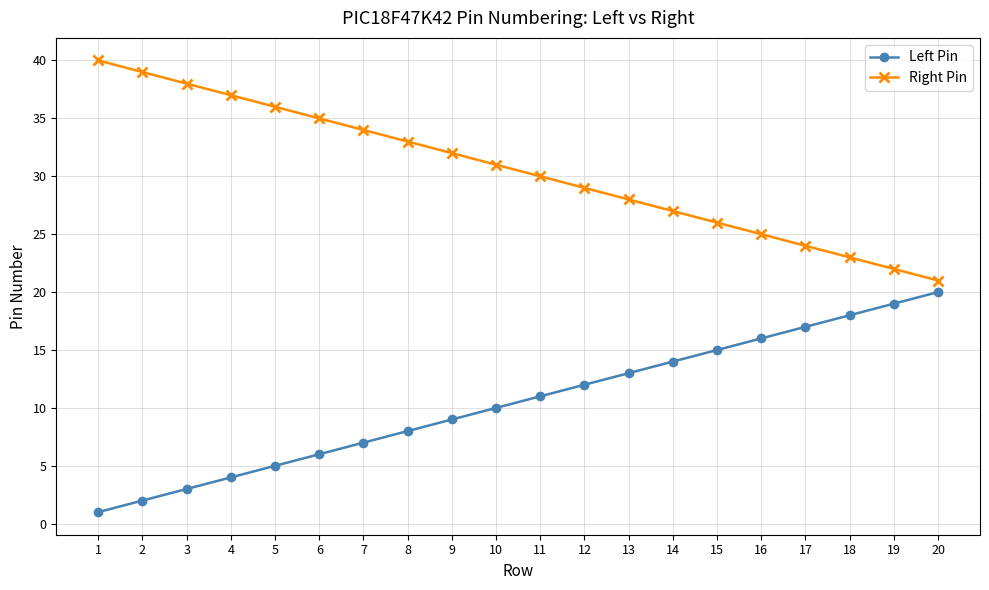

Reading left to right, what are all the values shown in this chart?

Left Pin: 1	2	3	4	5	6	7	8	9	10	11	12	13	14	15	16	17	18	19	20
Right Pin: 40	39	38	37	36	35	34	33	32	31	30	29	28	27	26	25	24	23	22	21